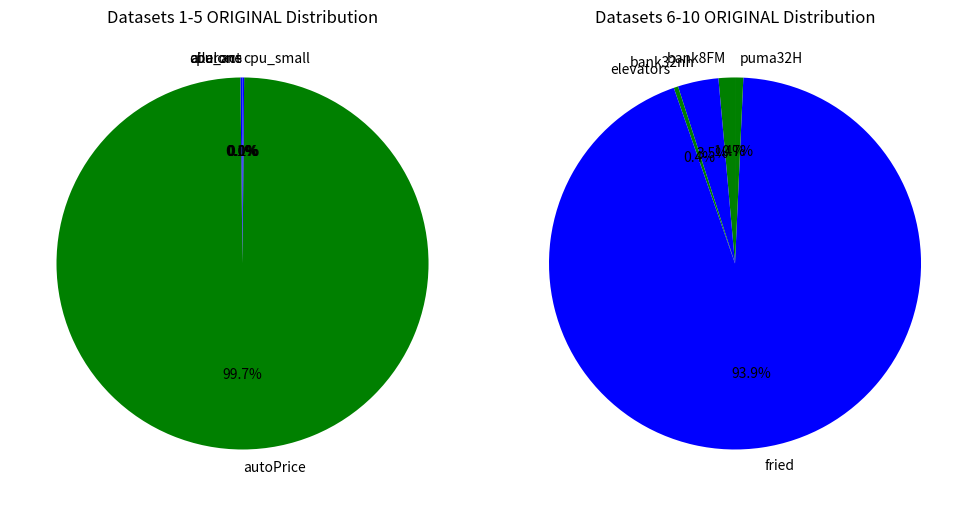

Is there any slice that represents more than half of the pie?

Yes